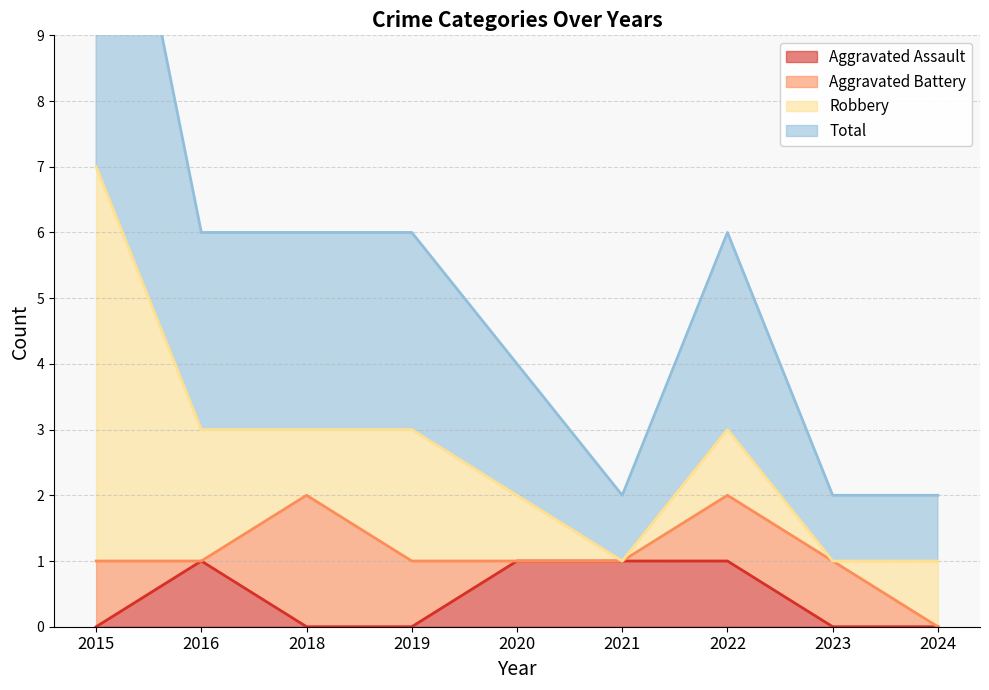

Is it true that Aggravated Assault equals 1 at 2015?

False